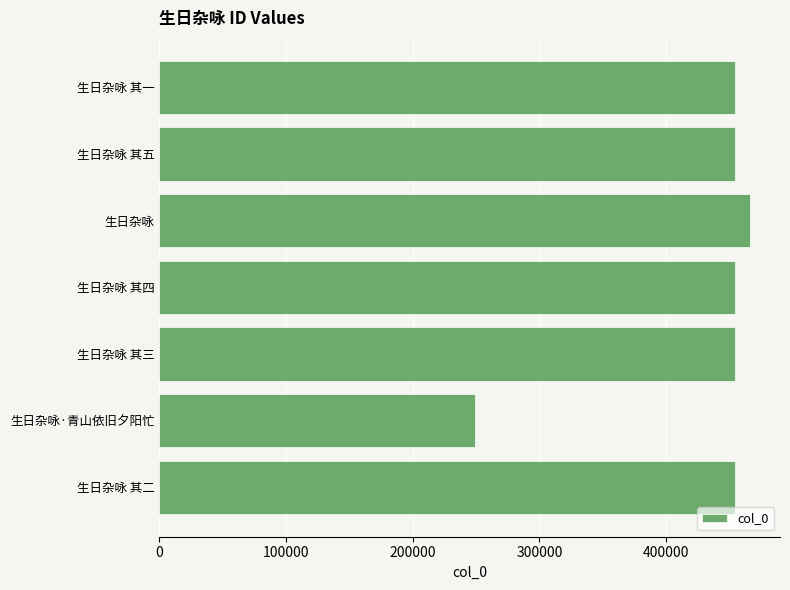

Are the bars grouped side by side (vs. stacked)?

No